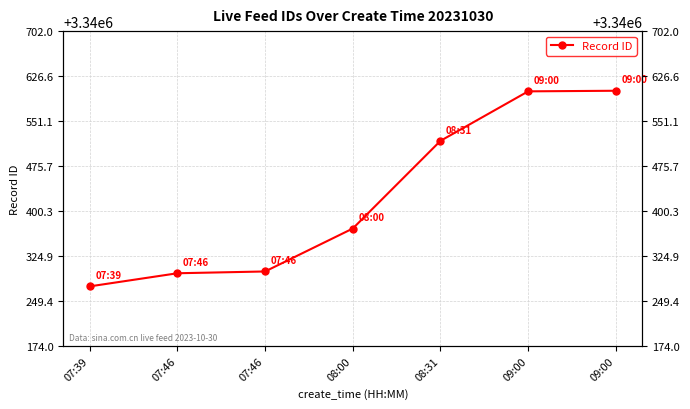

What is the label of the 1st point from the left?

07:39